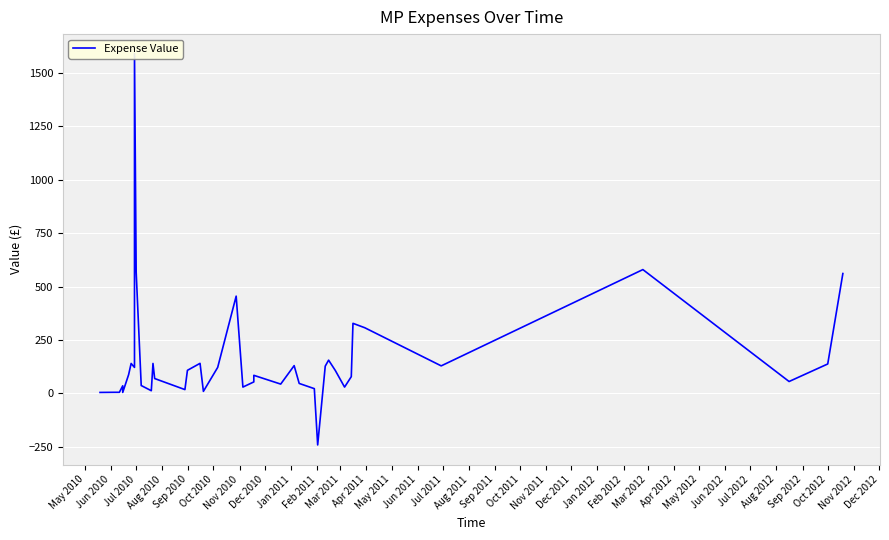

The chart shows a value of 9.4 at Jul 2010. True or false?

False